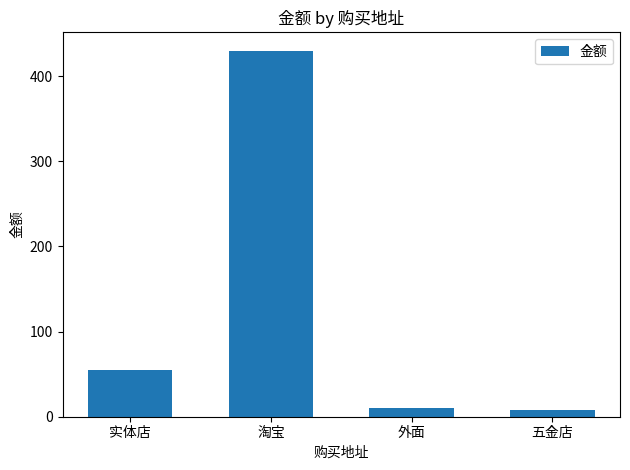

How many data points are less than 55?

2